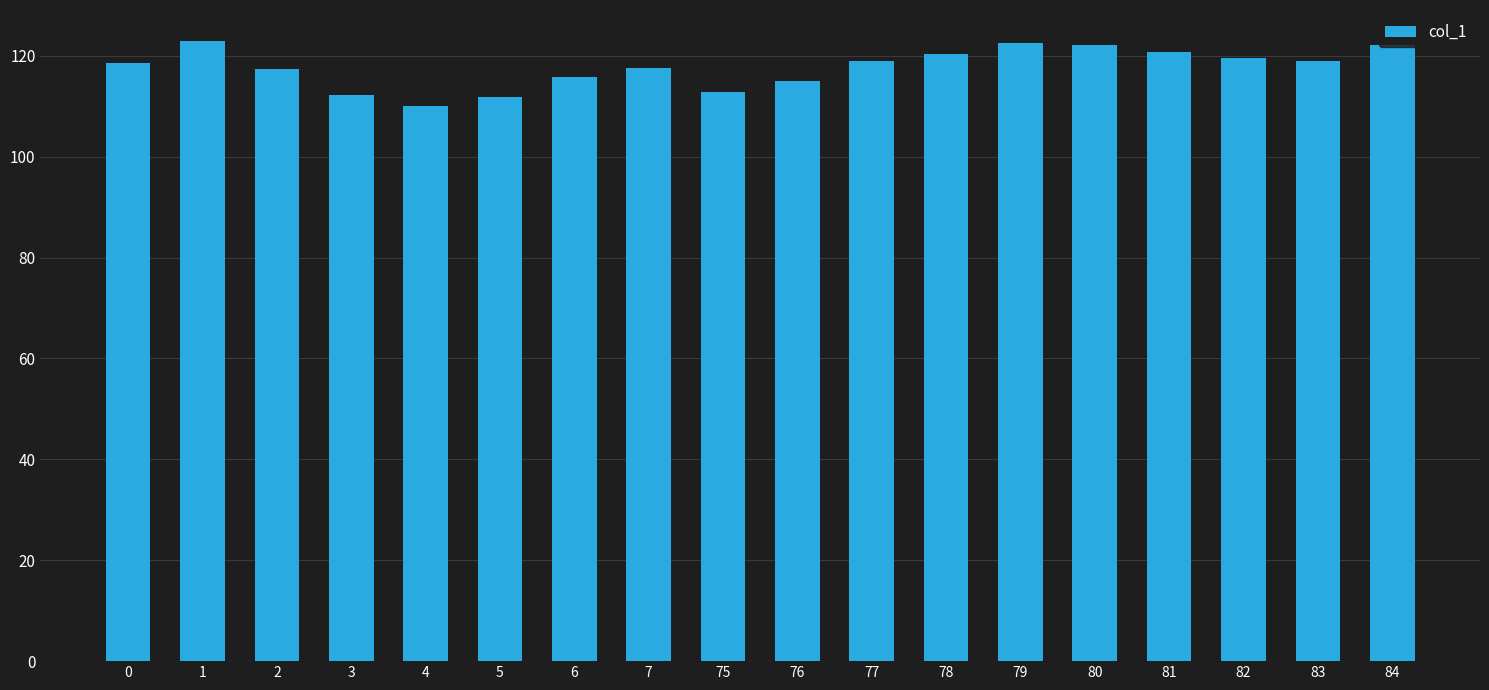

How many series are shown in this chart?

1